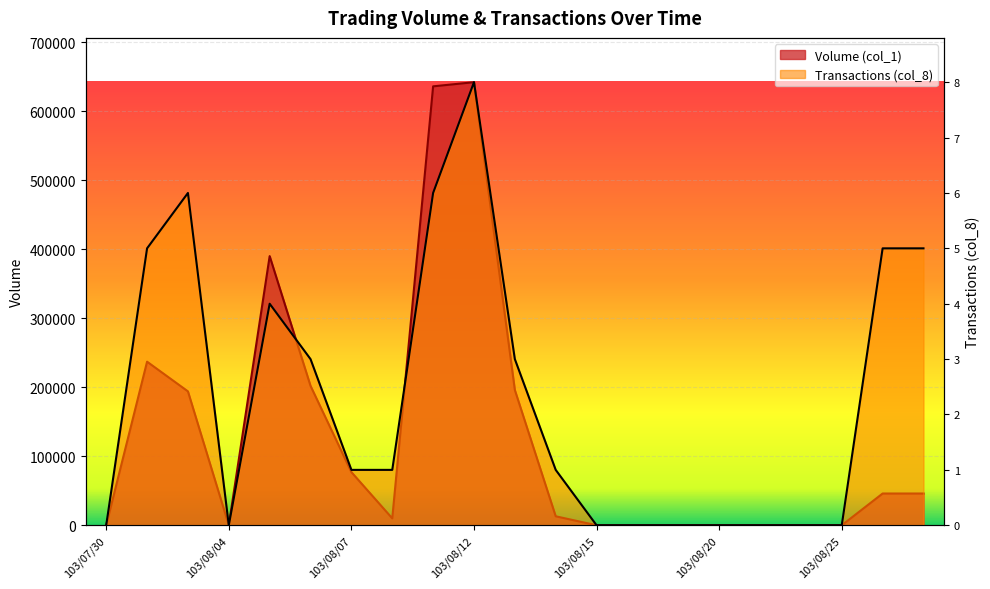

At which label does Transactions (col_8) first exceed 80250?

103/07/31